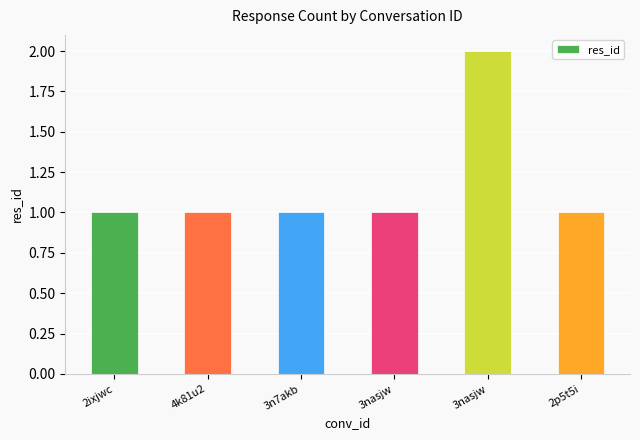

Rank the categories by value from lowest to highest.

2ixjwc, 4k81u2, 3n7akb, 3nasjw, 2p5t5i, 3nasjw